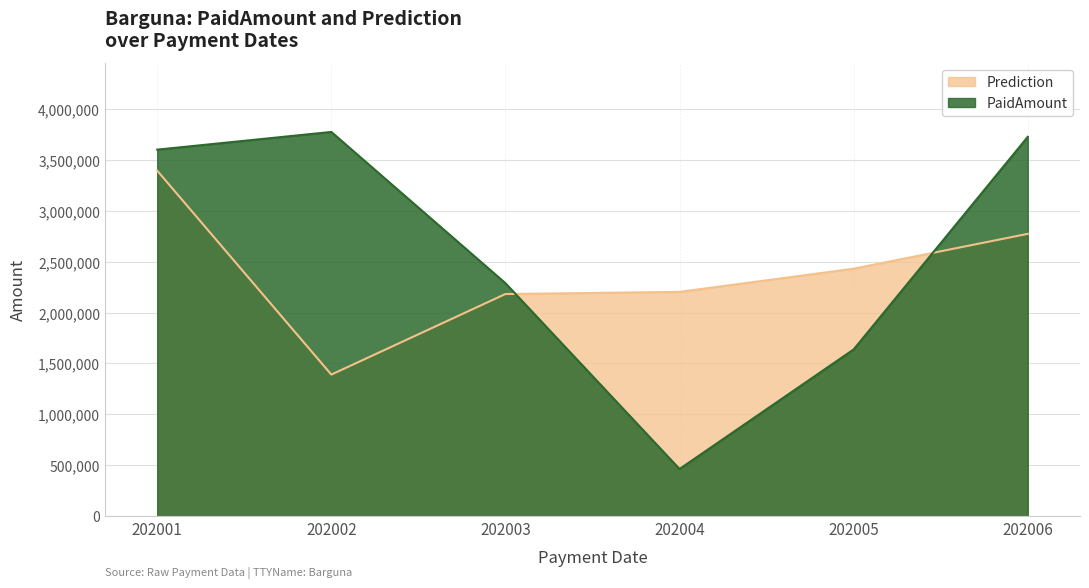

At which category does the chart reach its peak across all series?

202002